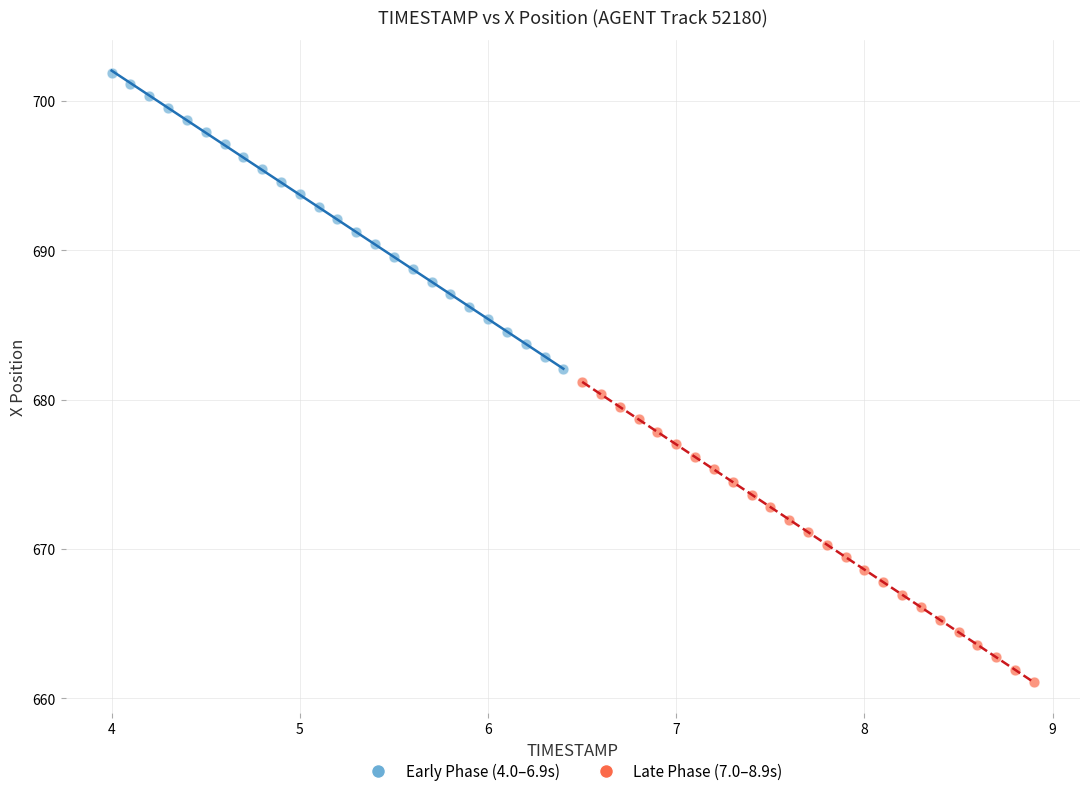

Which series reaches the maximum Y coordinate?

Early Phase (4.0–6.9s)